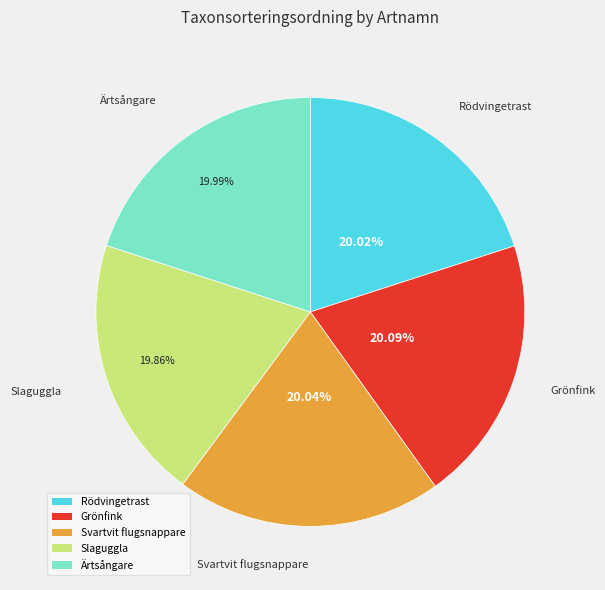

To the nearest percent, what portion does Ärtsångare represent?

20%